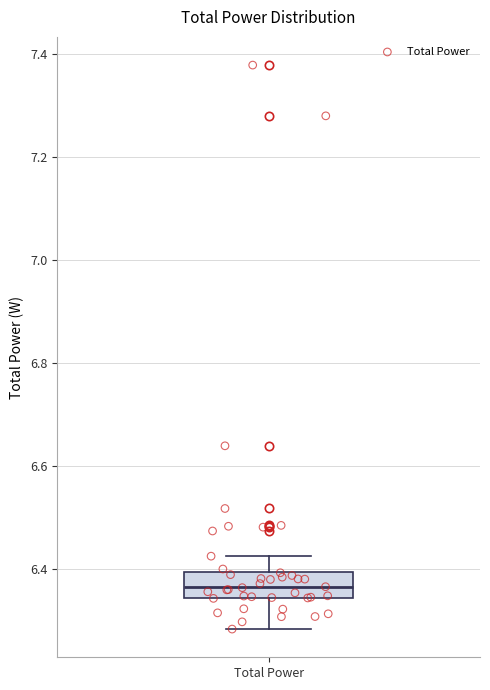

Where does the lower whisker of the box for Total Power end on the y-axis? The values are not printed on the chart, so give them approximately, as read against the axis.

6.28